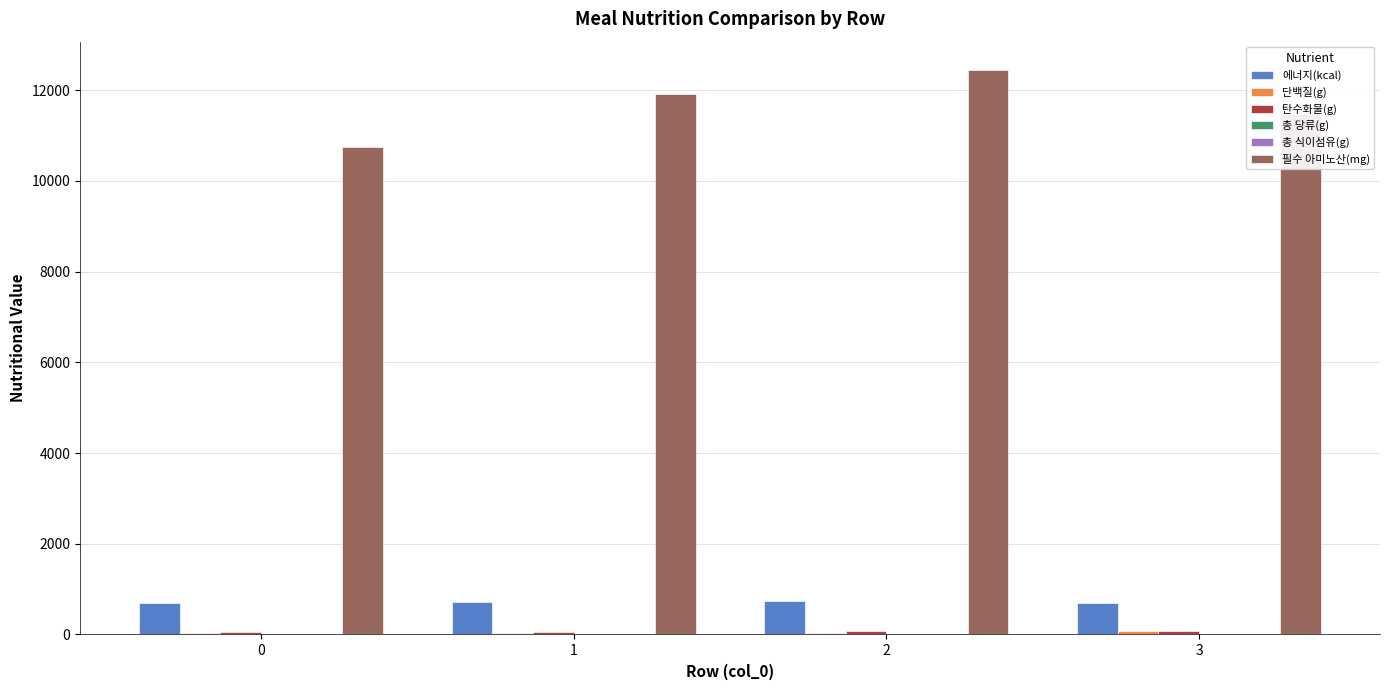

Are the bars grouped side by side (vs. stacked)?

Yes